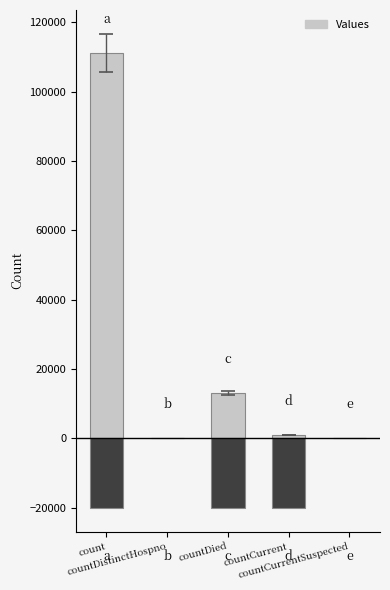

What is the change in value from count to countCurrentSuspected?

-111140